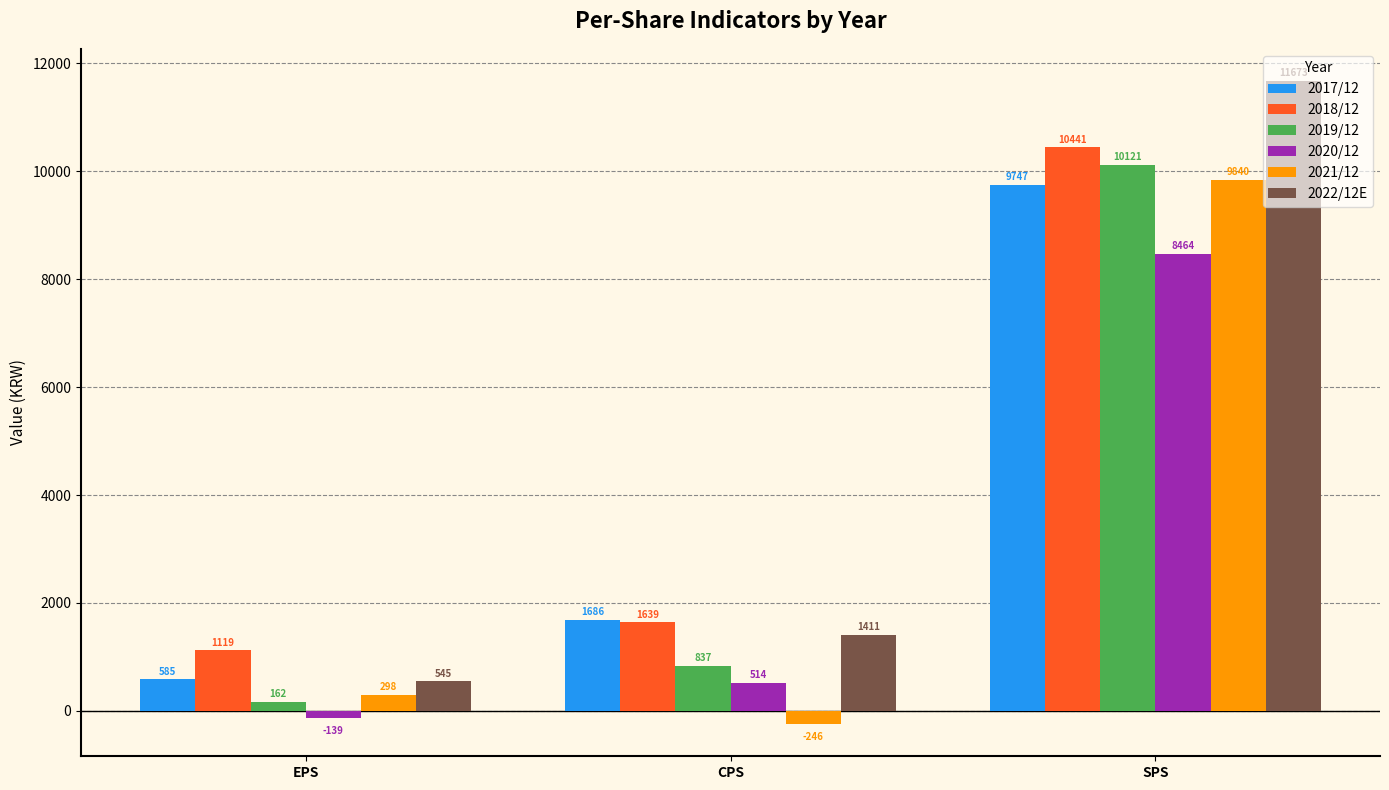

Is it true that 2022/12E equals 2458 at CPS?

False